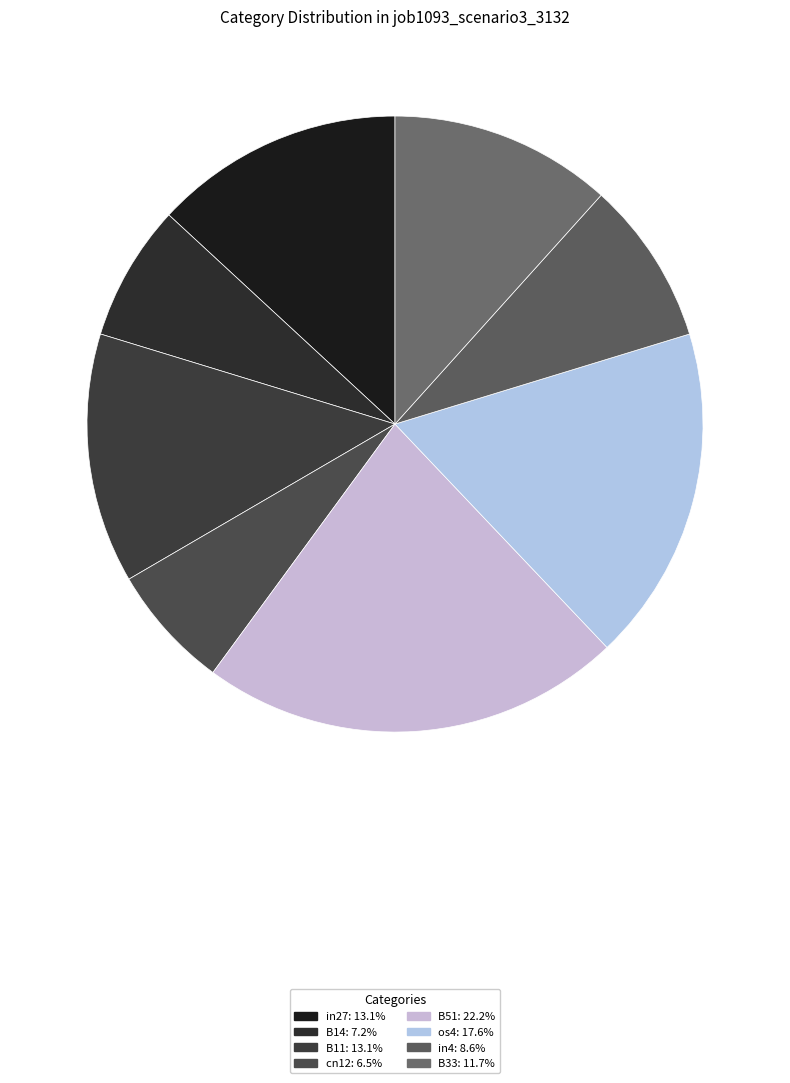

What is the largest slice in the pie chart?

B51